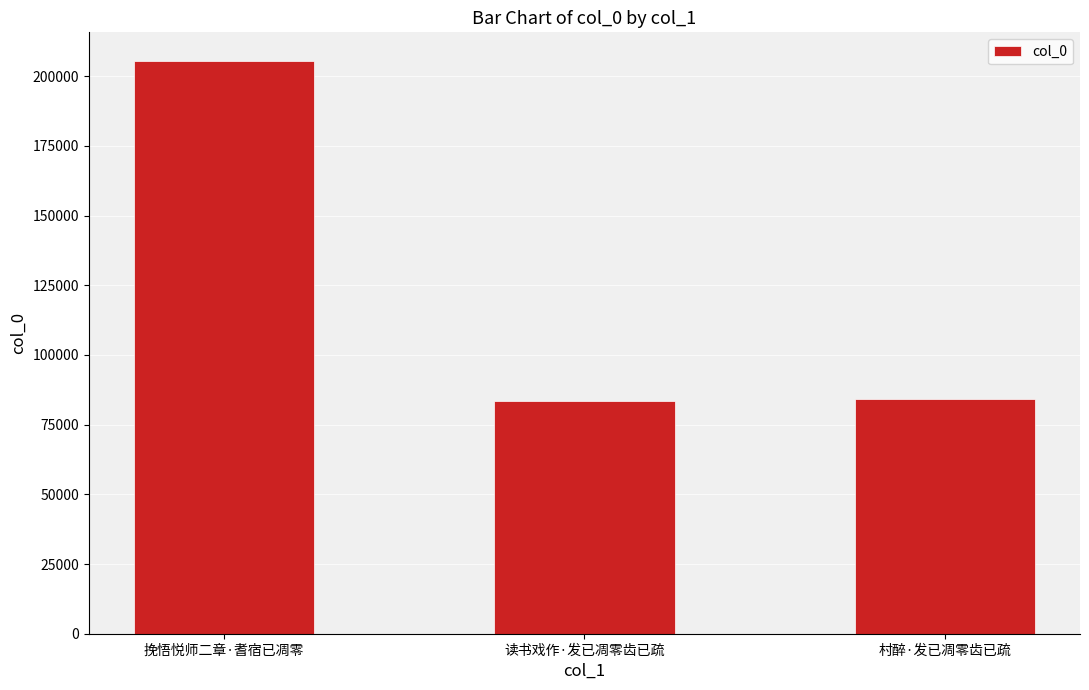

What is the change in value from 挽悟悦师二章·耆宿已凋零 to 村醉·发已凋零齿已疏?

-121219